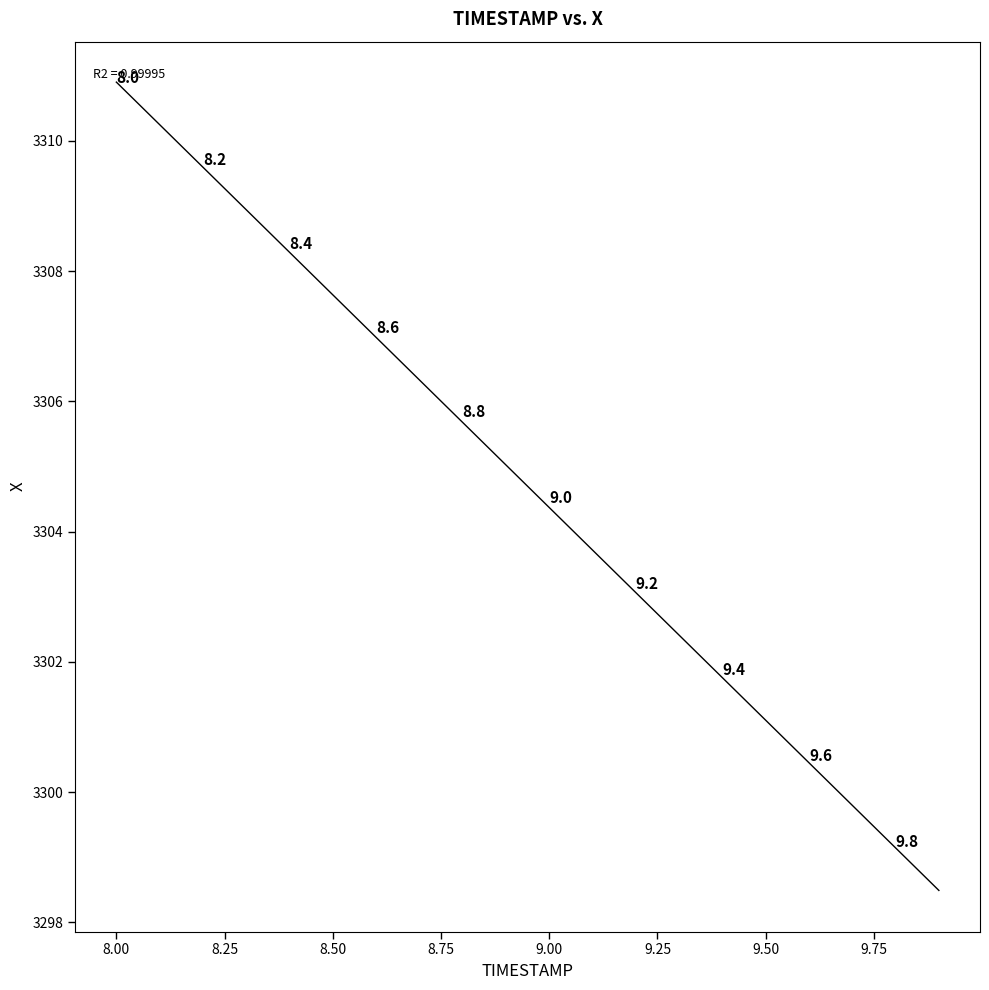

What Y value in the scatter plot is closest to 3304?

3303.7